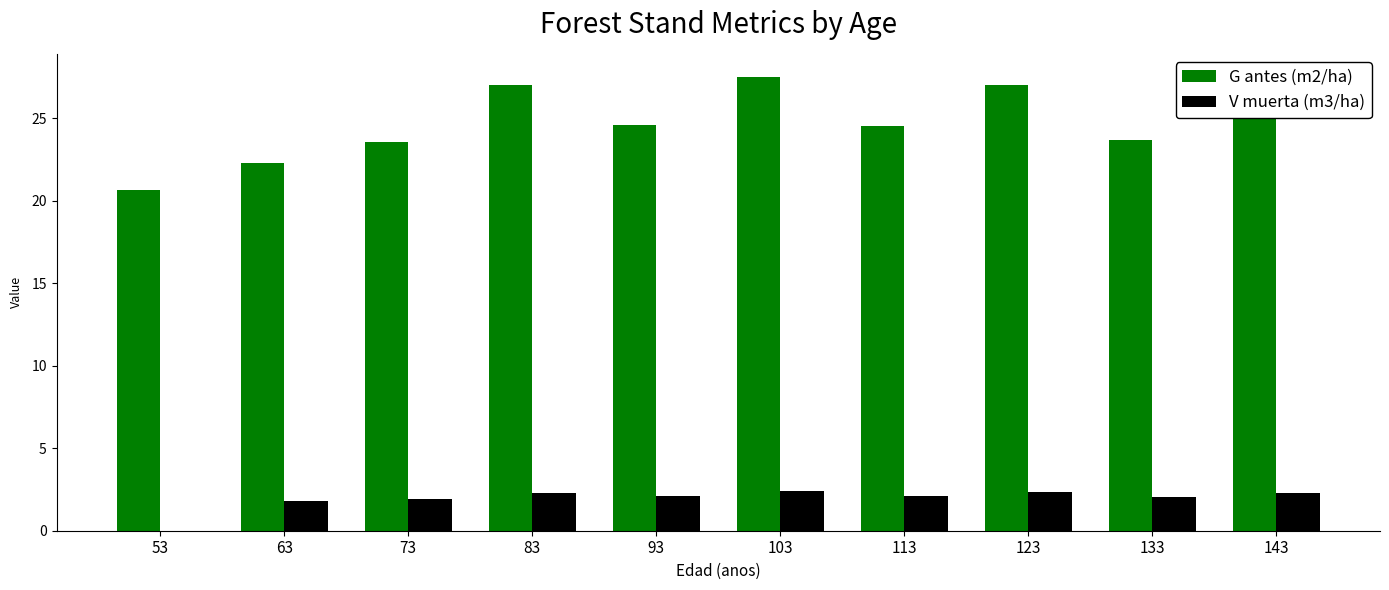

At which category is the sum across all series the highest?

103